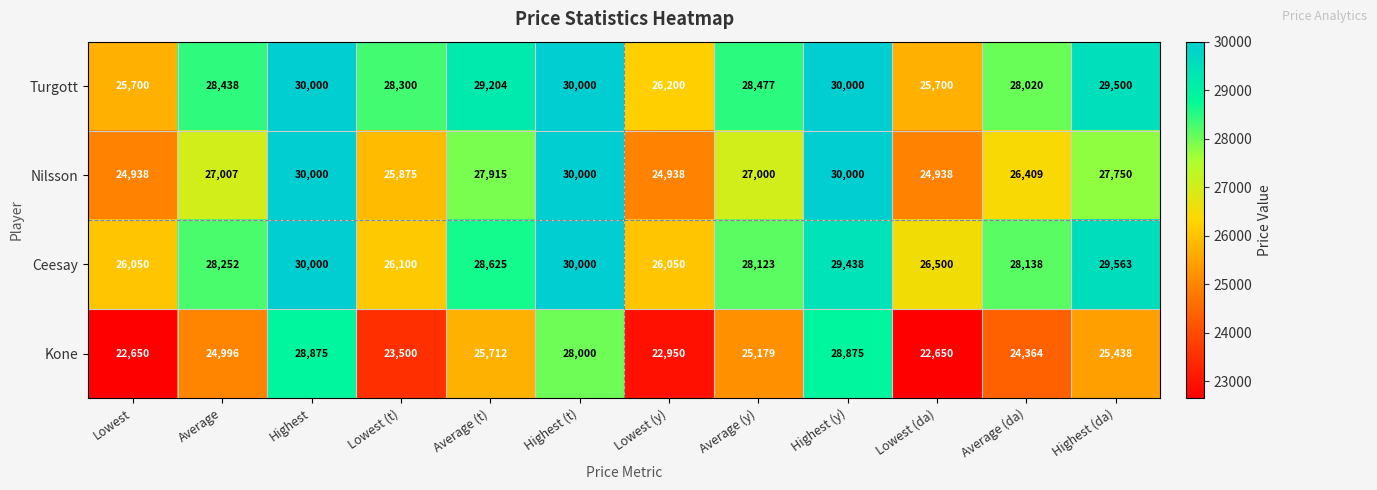

At which label is Nilsson closest to 27469?

Highest (da)